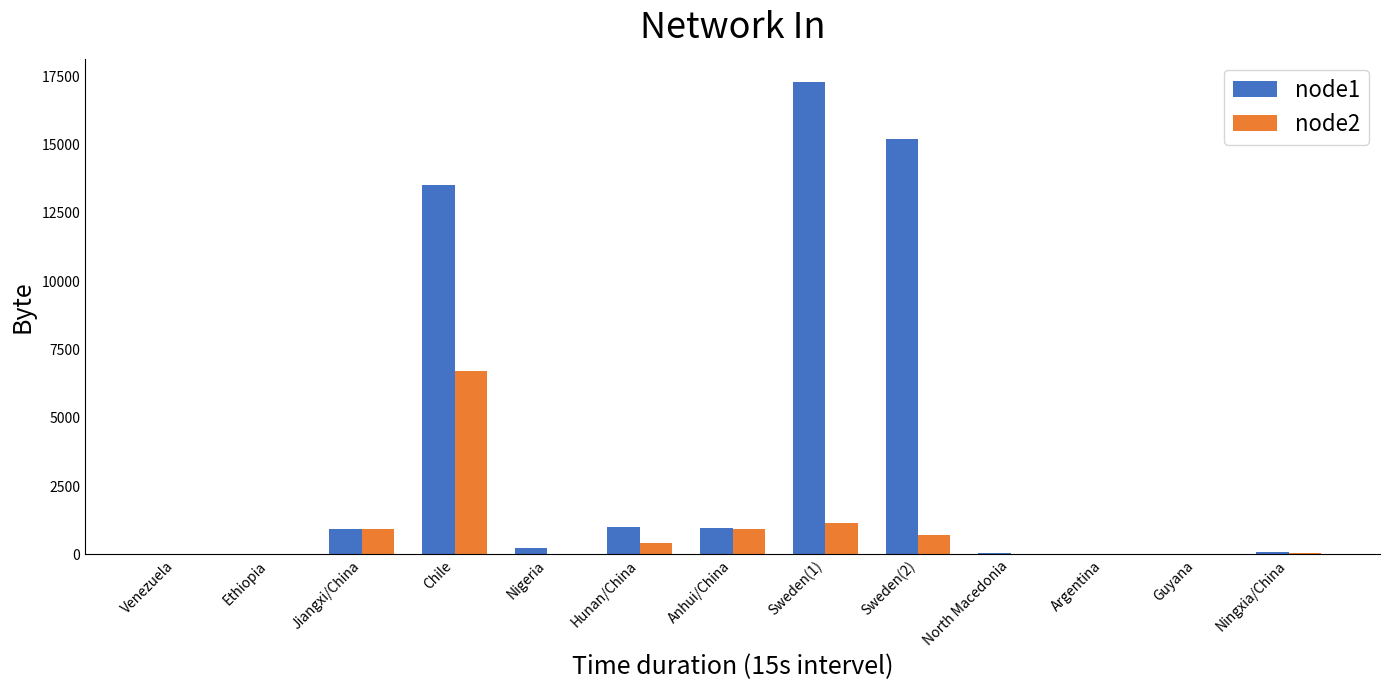

Which series has the largest total across all categories?

node1